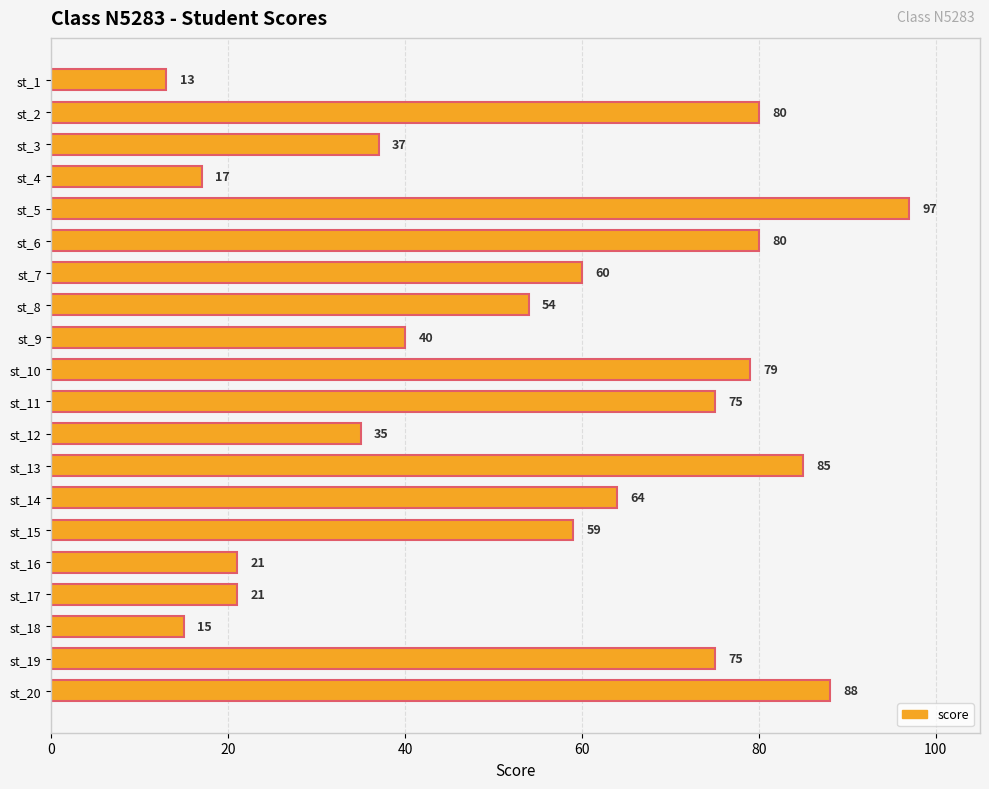

Which has a higher value, st_13 or st_3?

st_13